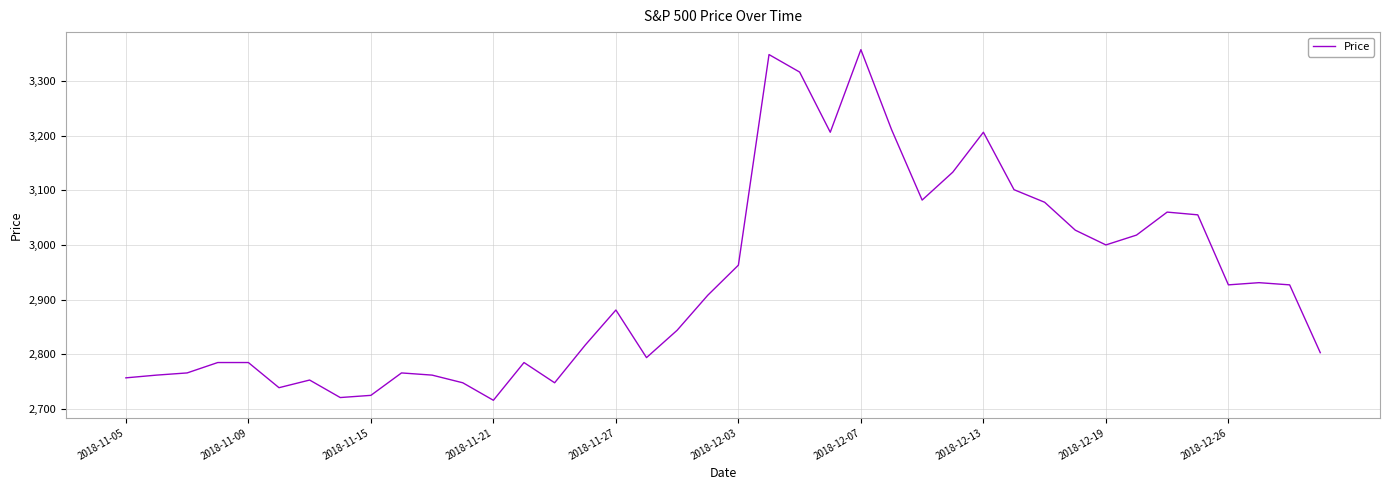

What is the greatest value displayed?

3357